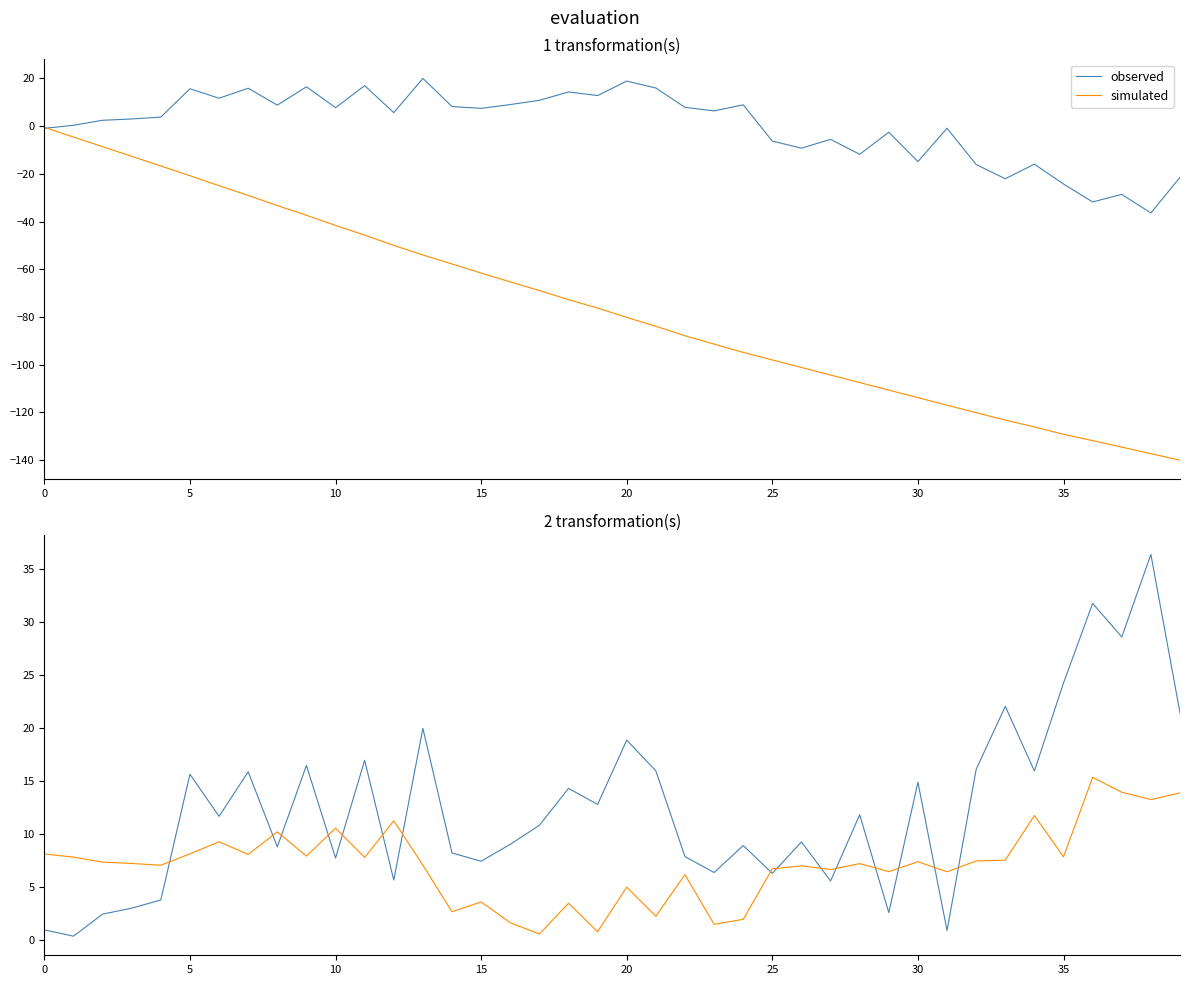

At which category is the sum across all series the highest?

38